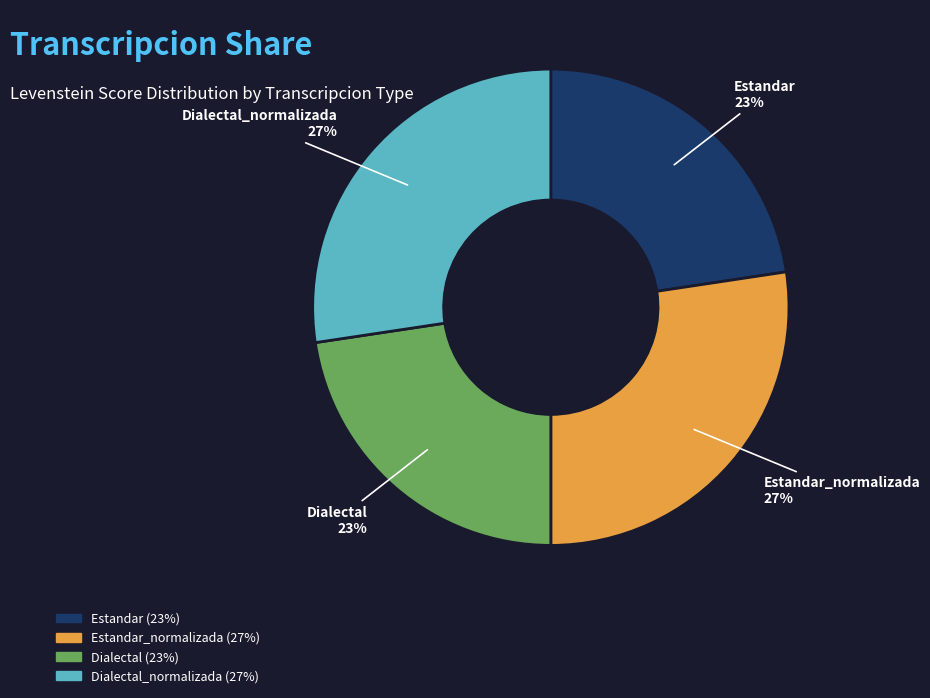

Is Estandar_normalizada the majority of the pie?

No